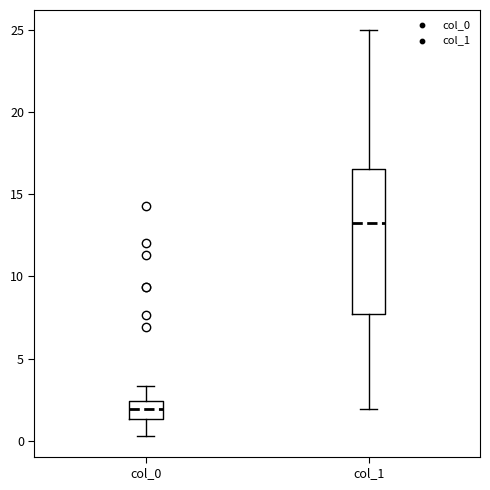

Reading left to right, read every box against the y-axis: the position of its median line, the range the box covers, and the ends of its whiskers. The values are not printed on the chart, so give them approximately, as read against the axis.

col_0: median 2.0, box 1.5 to 2.5, whiskers 0.5 to 3.5
col_1: median 13.5, box 7.5 to 16.5, whiskers 2.0 to 25.0